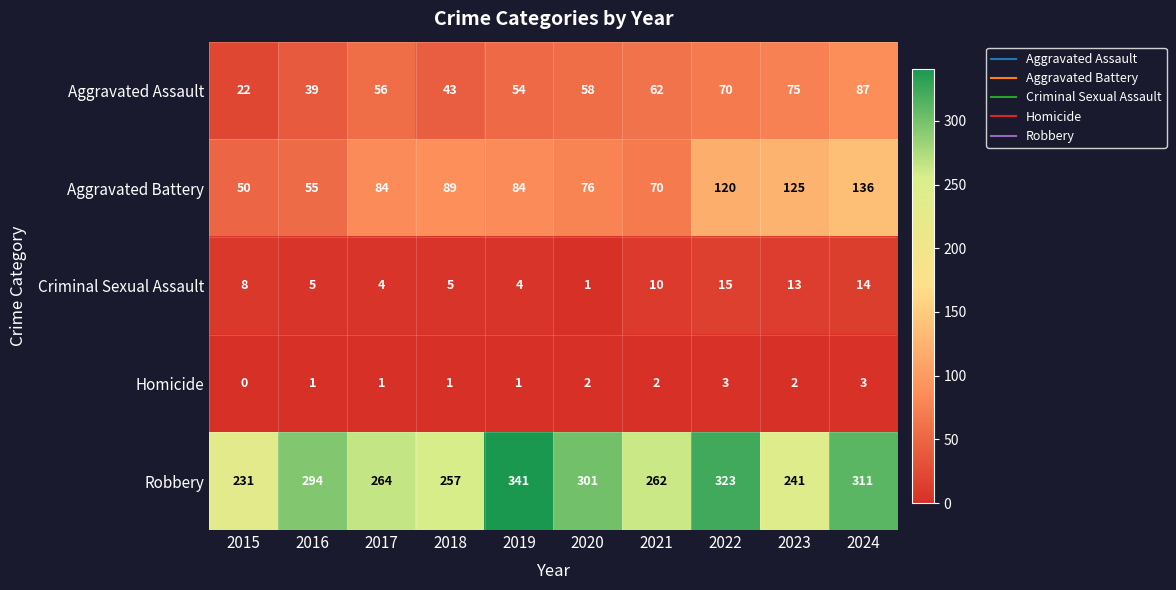

At which category is the sum across all series the highest?

2024